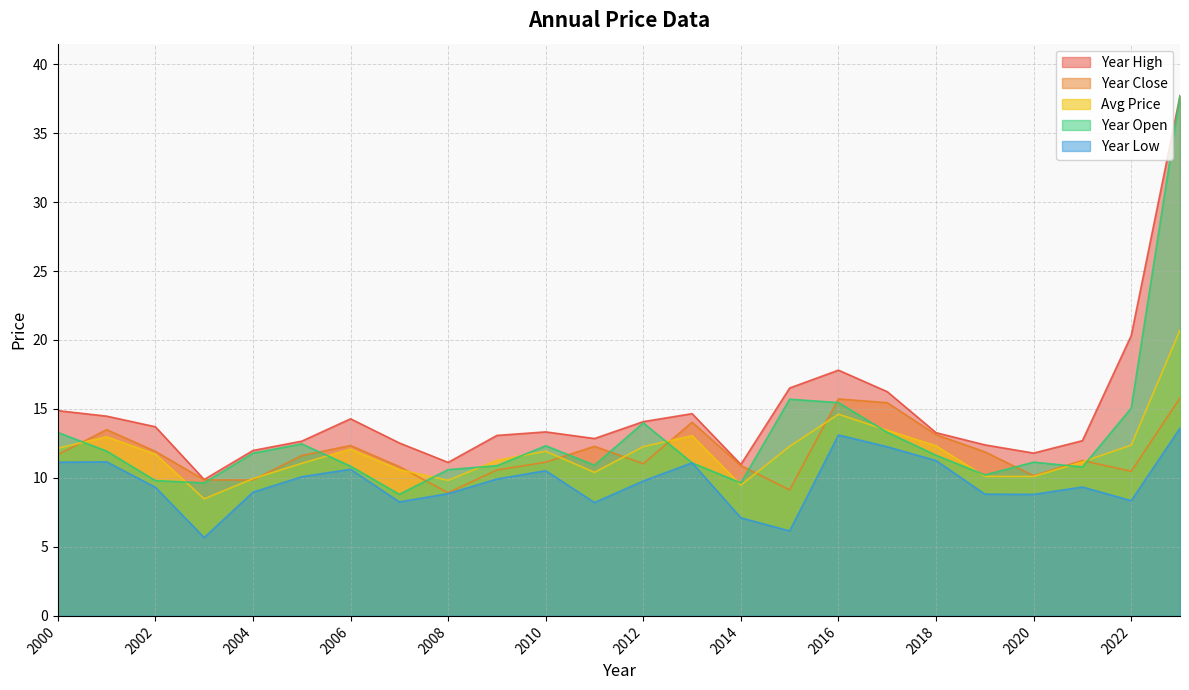

What is the approximate value of year_close at 2022?

10.5